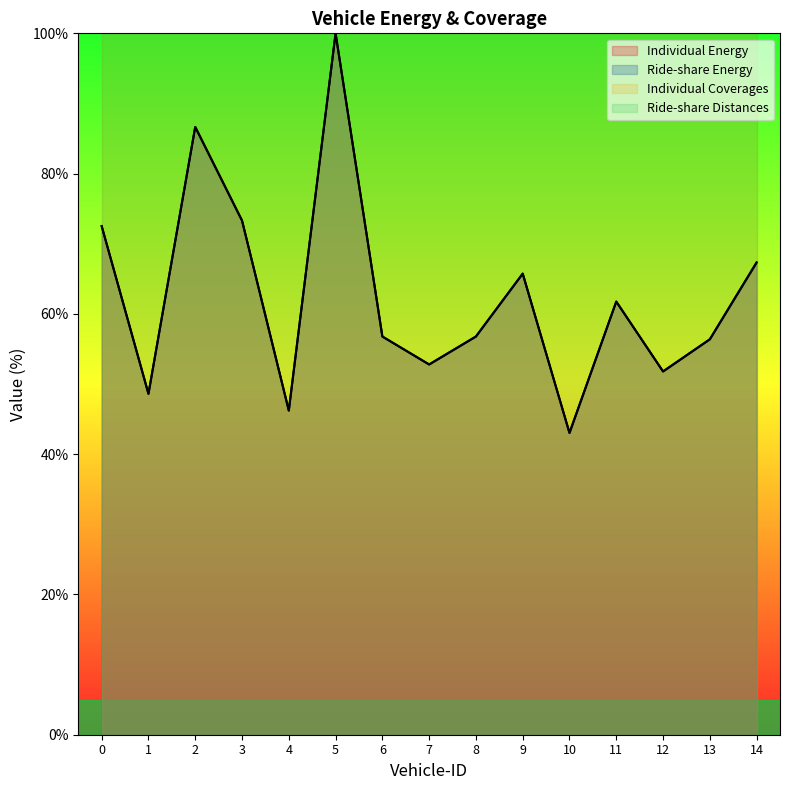

At which category is the sum across all series the highest?

5